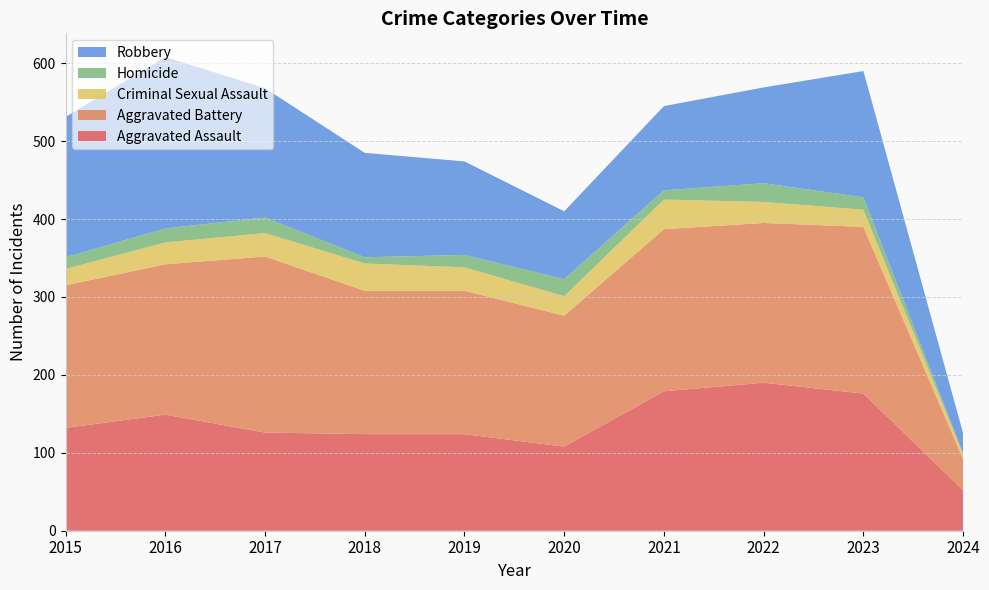

Reading right to left, what are all the values shown in this chart?

Aggravated Assault: 2024=52	2023=176	2022=190	2021=179	2020=108	2019=124	2018=124	2017=126	2016=149	2015=132
Aggravated Battery: 2024=40	2023=214	2022=205	2021=208	2020=168	2019=184	2018=184	2017=226	2016=193	2015=183
Criminal Sexual Assault: 2024=6	2023=22	2022=27	2021=38	2020=25	2019=30	2018=35	2017=30	2016=28	2015=21
Homicide: 2024=1	2023=16	2022=24	2021=12	2020=22	2019=16	2018=8	2017=20	2016=18	2015=15
Robbery: 2024=26	2023=162	2022=123	2021=108	2020=87	2019=120	2018=134	2017=166	2016=220	2015=180